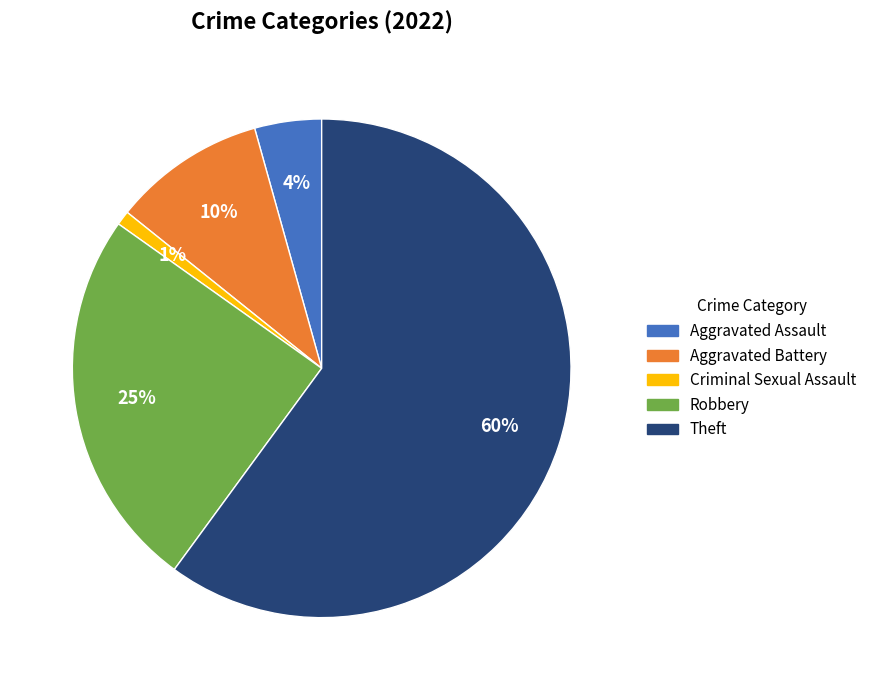

Does Theft represent more than half of the total?

Yes